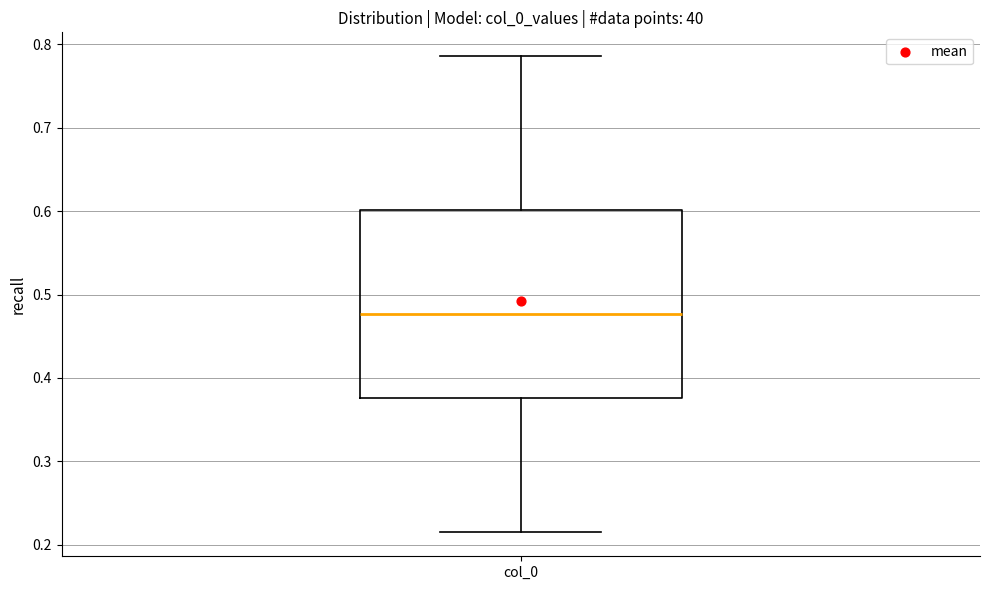

Where does the upper whisker of the box for col_0 end on the y-axis? The values are not printed on the chart, so give them approximately, as read against the axis.

0.79